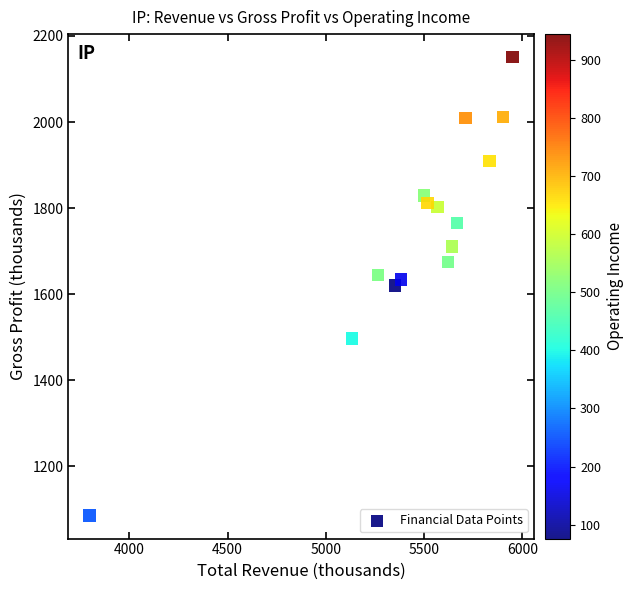

What is the range of Y values (max minus min)?

1066